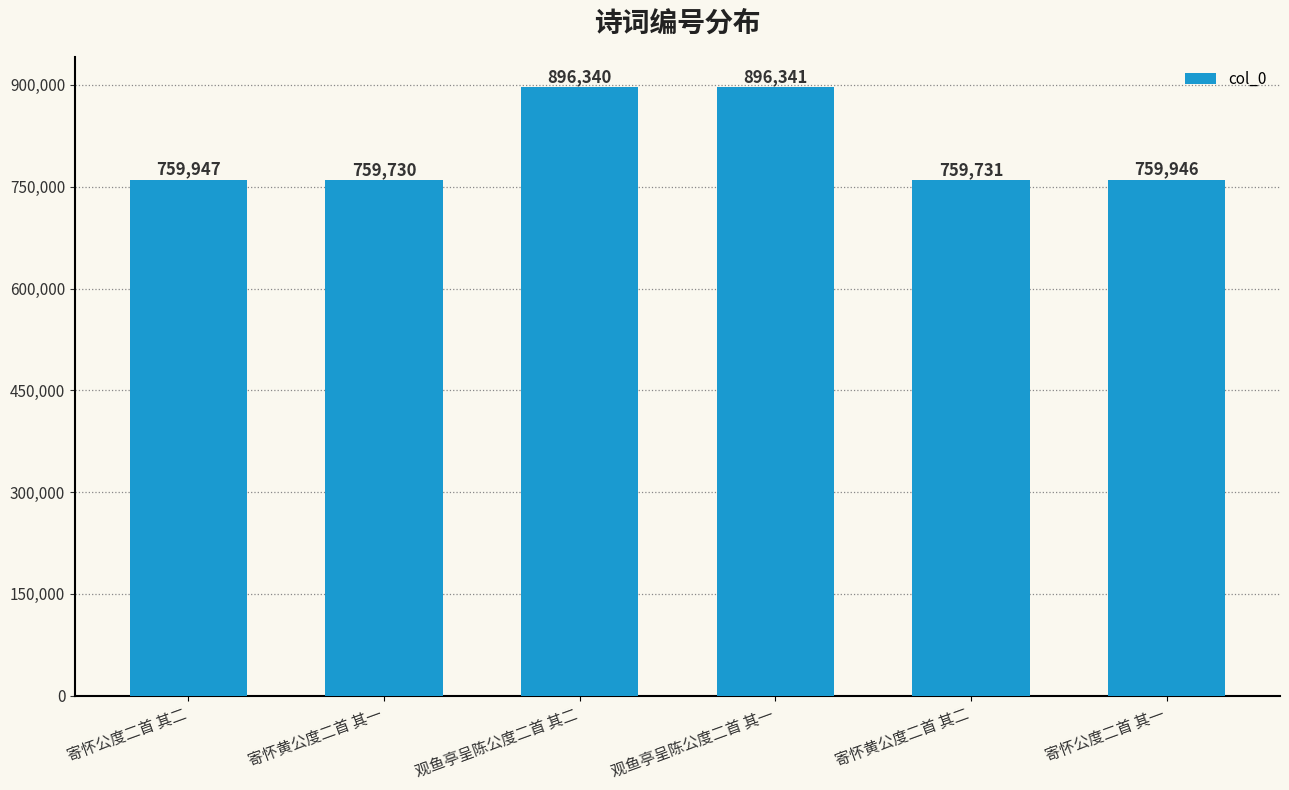

What is the difference between the values at 观鱼亭呈陈公度二首 其一 and 观鱼亭呈陈公度二首 其二?

1